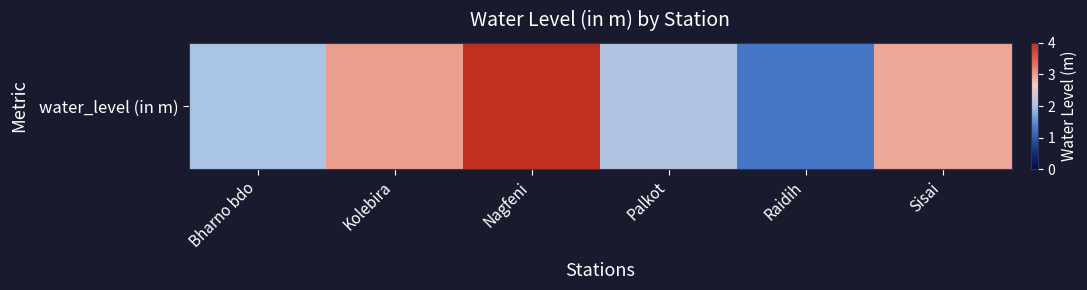

At which label is the value closest to 2?

Bharno bdo